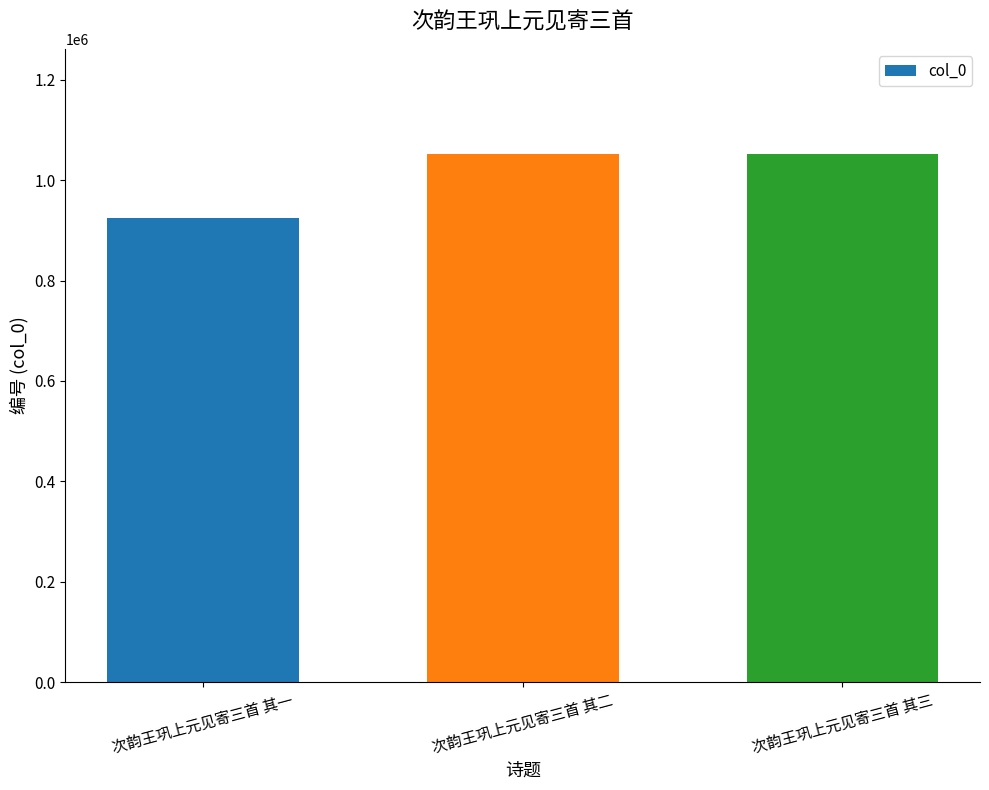

What is the sum of all values?

3027539